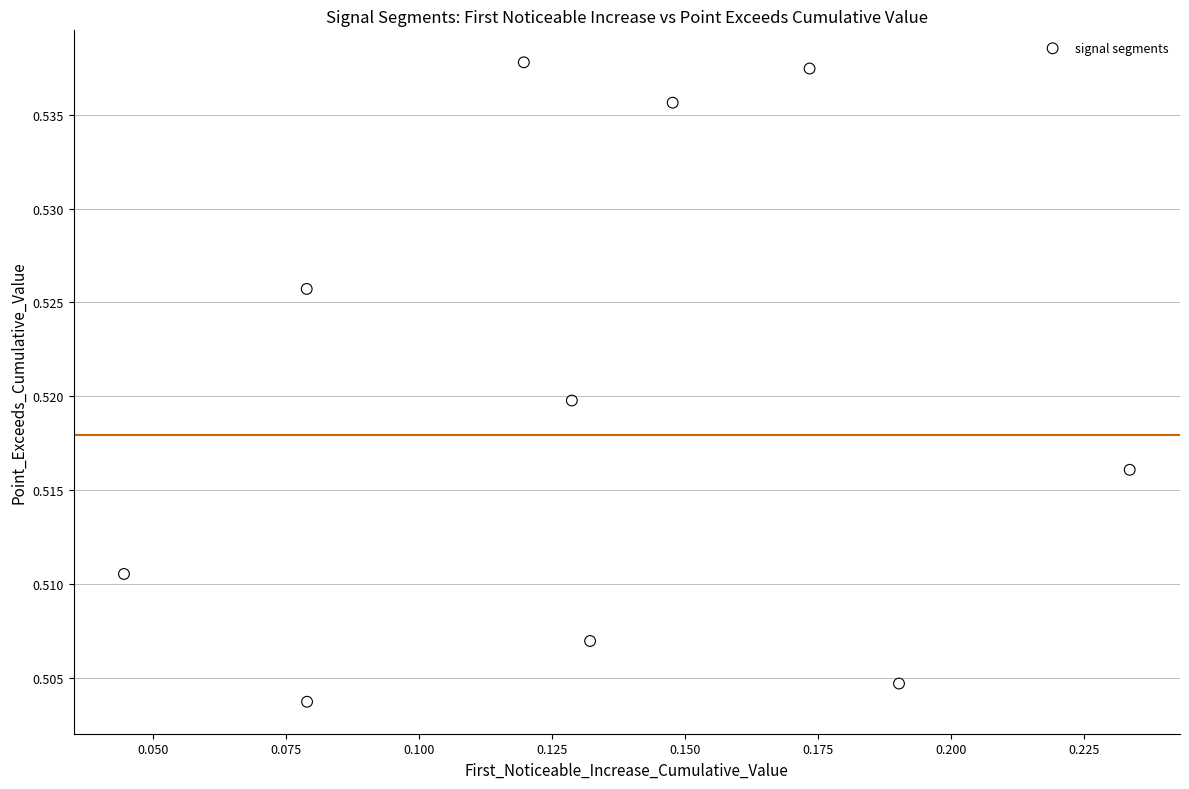

How many data points are displayed?

10